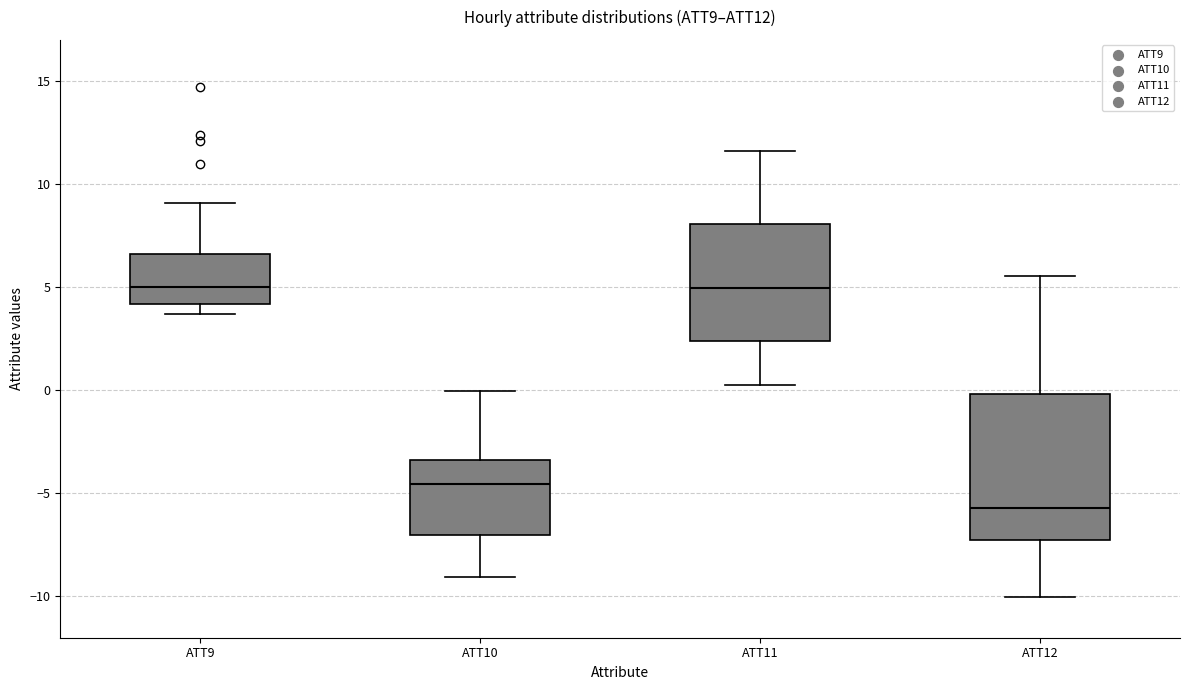

Where does the median line of the box for ATT9 sit on the y-axis? The values are not printed on the chart, so give them approximately, as read against the axis.

5.0